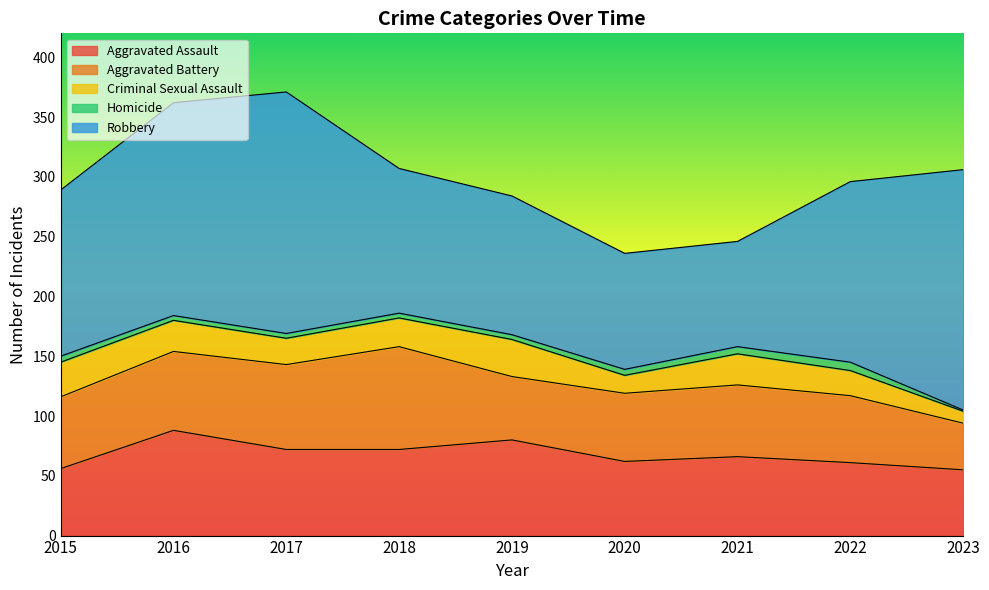

Does the chart have visible grid lines?

No